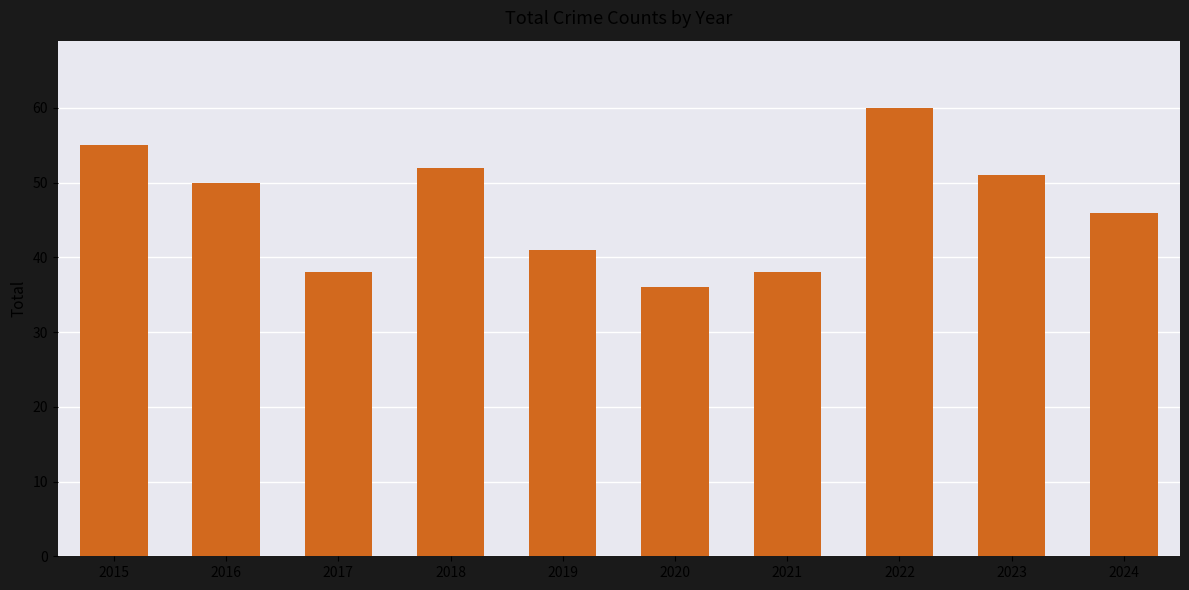

What is the maximum value shown in the chart?

60